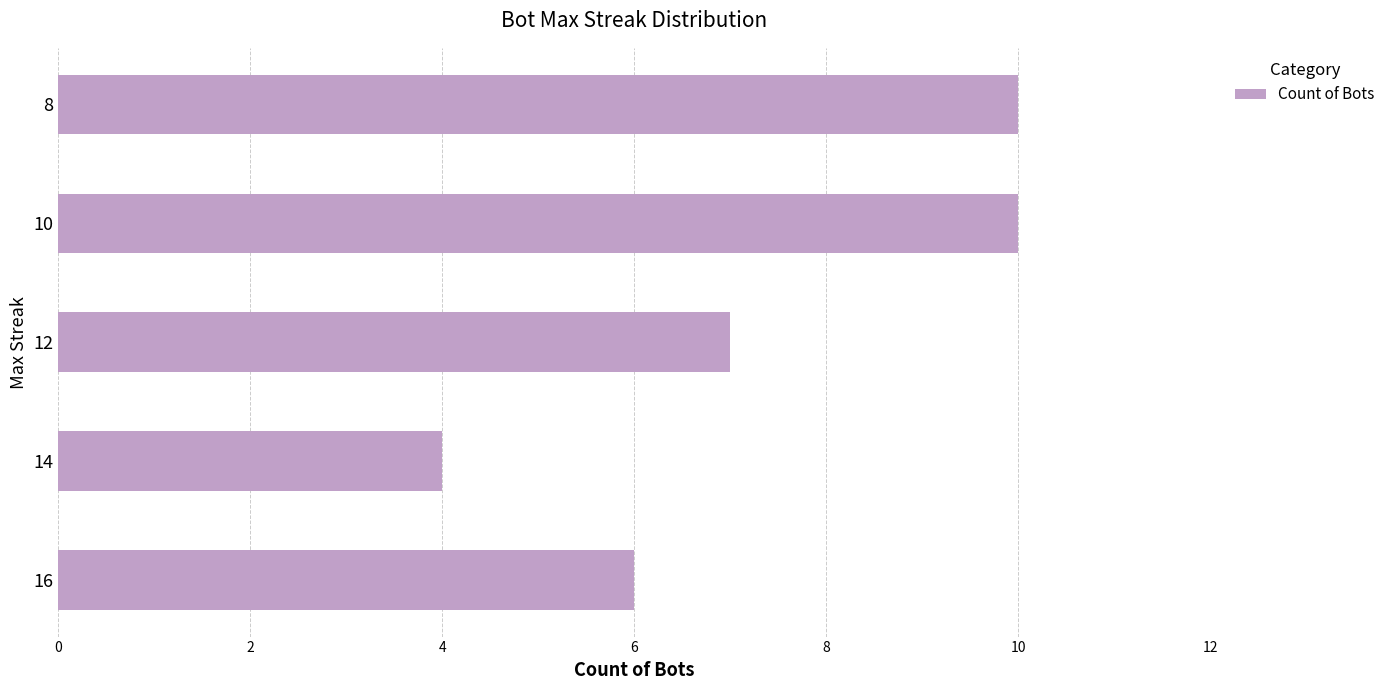

What is the maximum value shown in the chart?

10